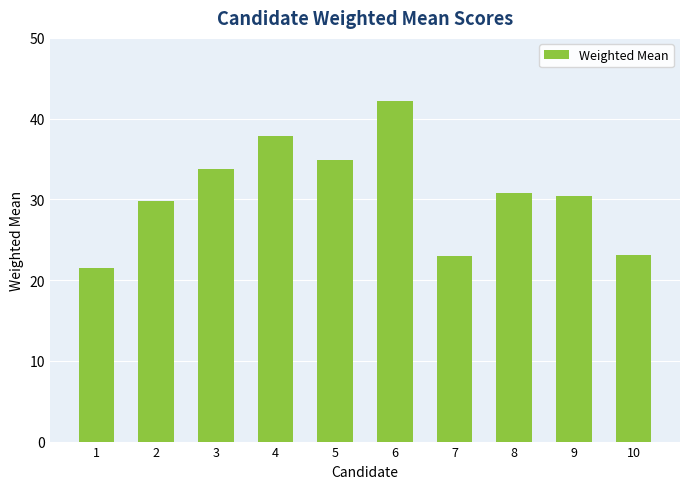

What is the change in value from 4 to 7?

-14.9